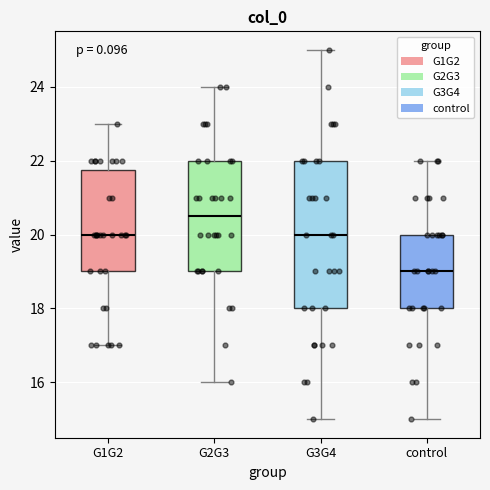

Which box has the lowest median line?

control